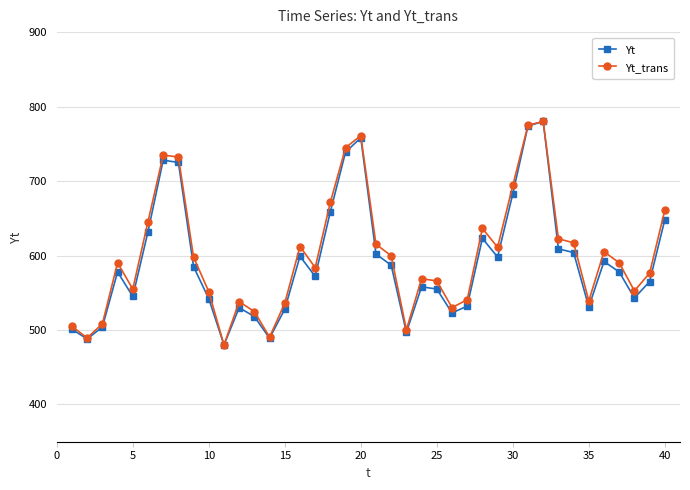

How many values in the Yt series are below 578?

19